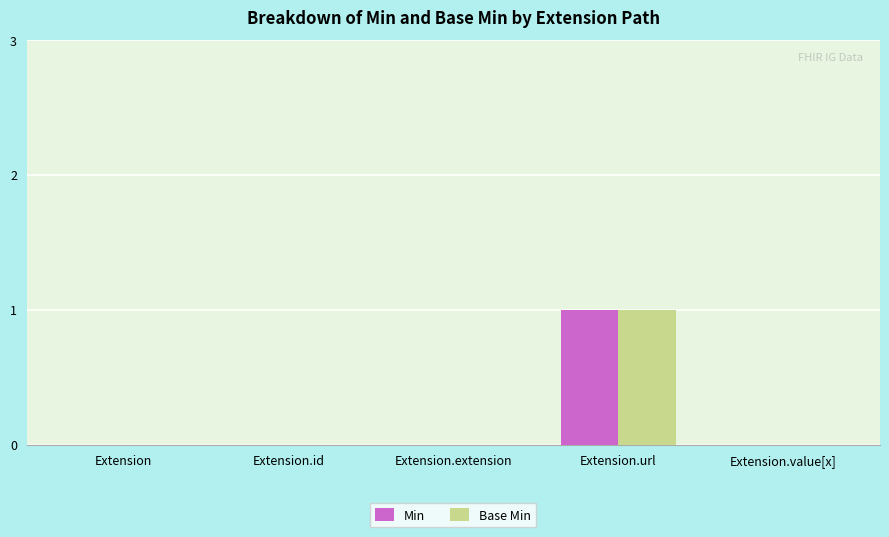

The Min series shows 0 at Extension.extension. True or false?

True